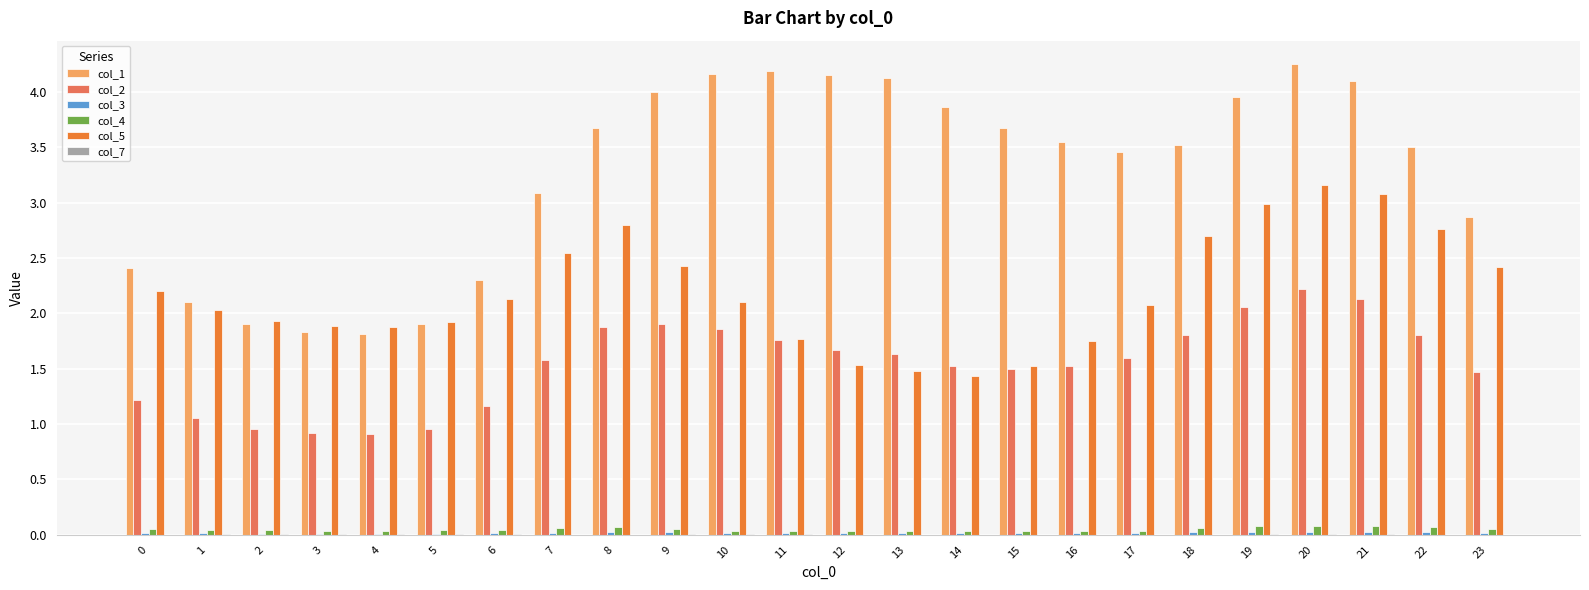

What value does the col_5 series have at 4?

1.9